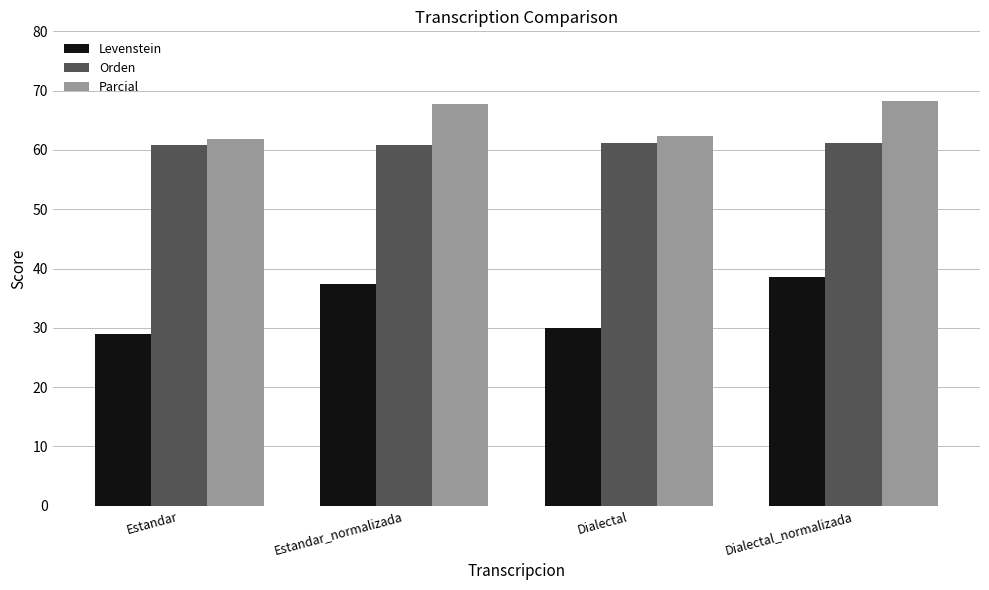

What is the spread (max minus min) of values at Estandar_normalizada?

30.3